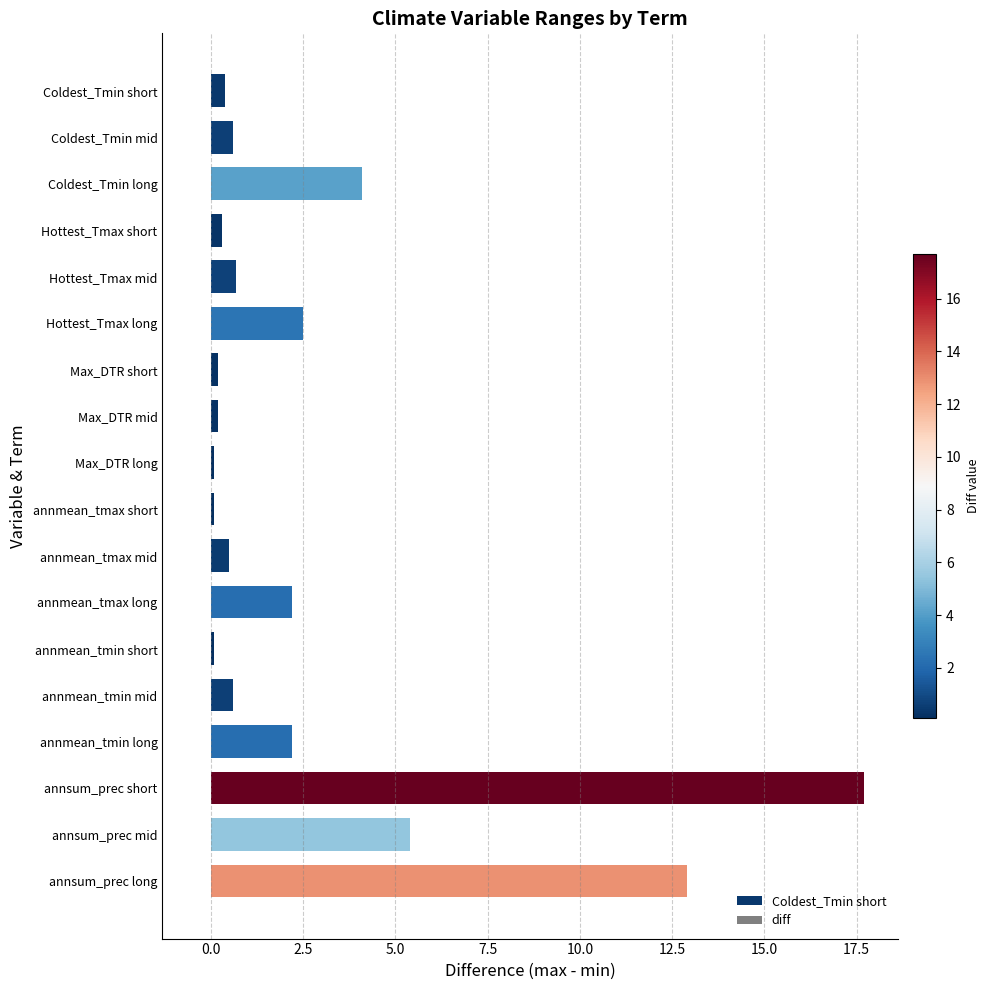

Reading bottom to top, extract all data points from this chart.

12.9	5.4	17.7	2.2	0.6	0.1	2.2	0.5	0.1	0.1	0.2	0.2	2.5	0.7	0.3	4.1	0.6	0.4